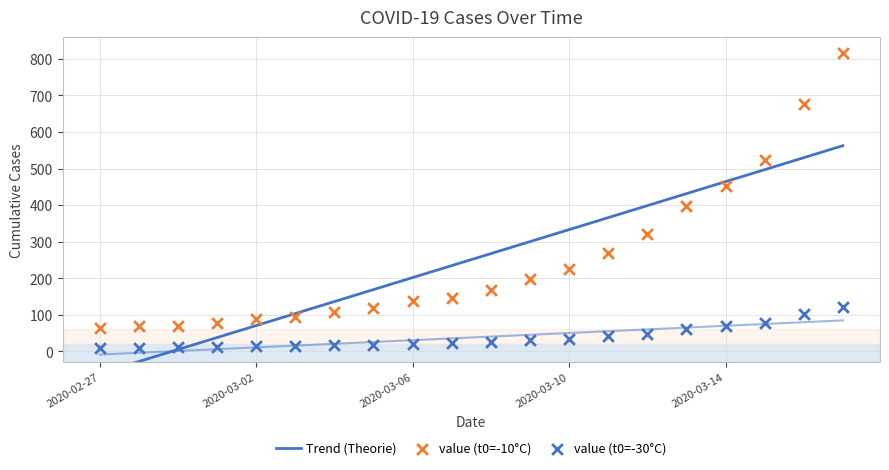

What is the change in value from 2020-02-28 to 2020-03-02?

+19